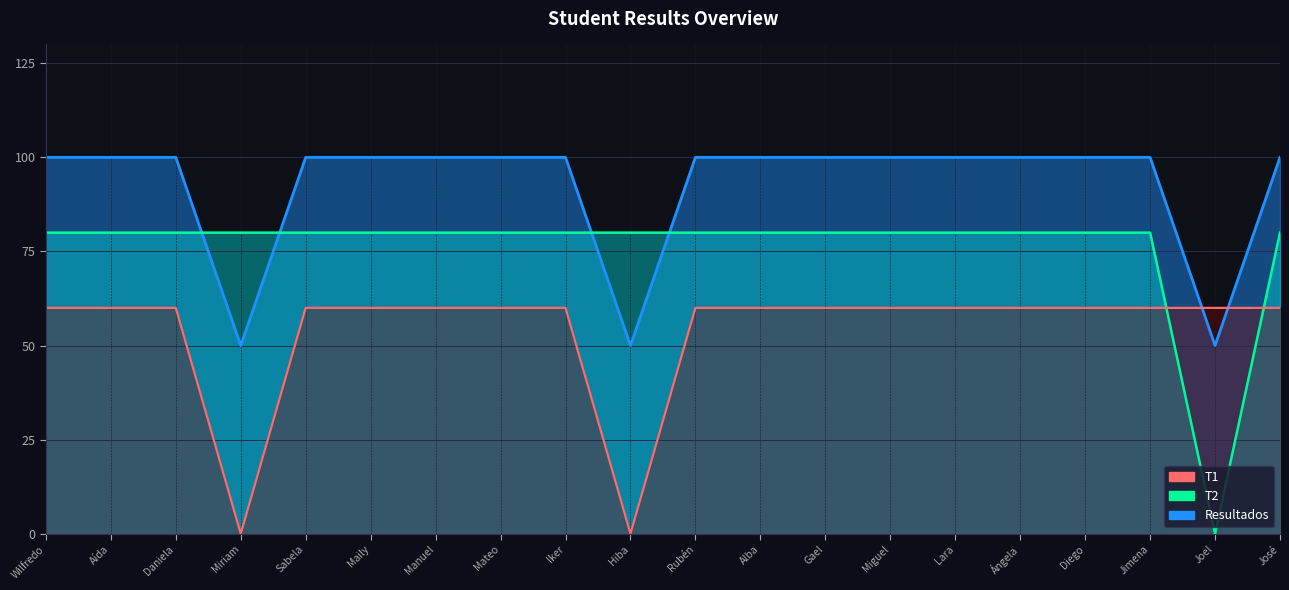

What are all the series names shown in the legend?

T1, T2, Resultados